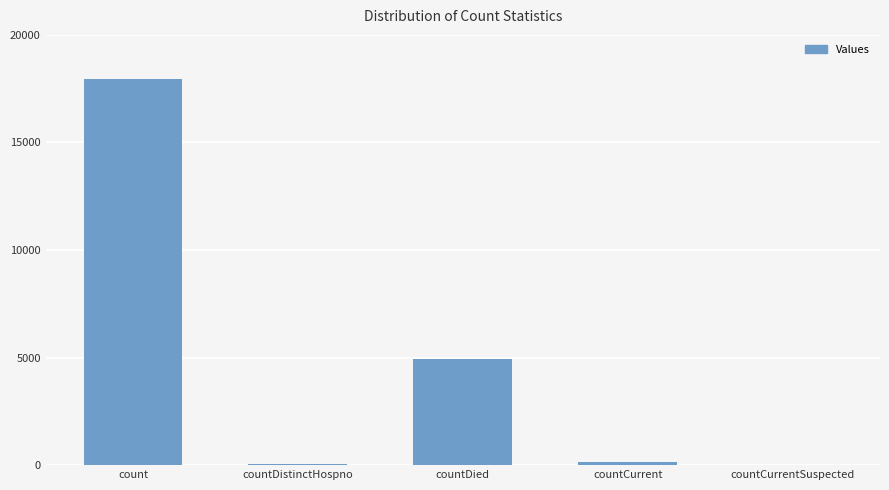

Read the value at countDied.

4943